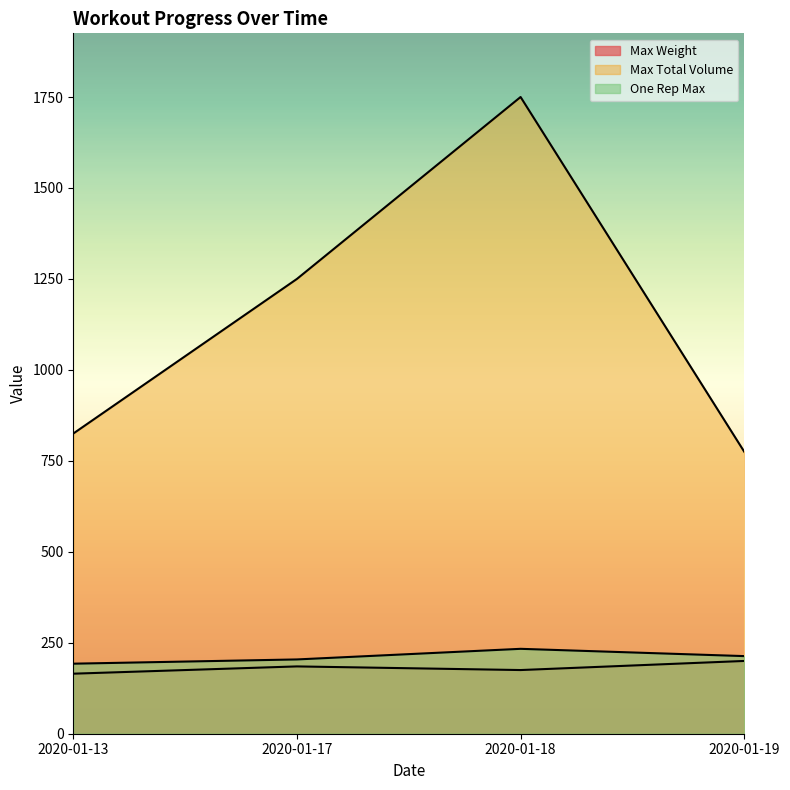

The value of Max Weight at 2020-01-17 is 288.7. True or false?

False